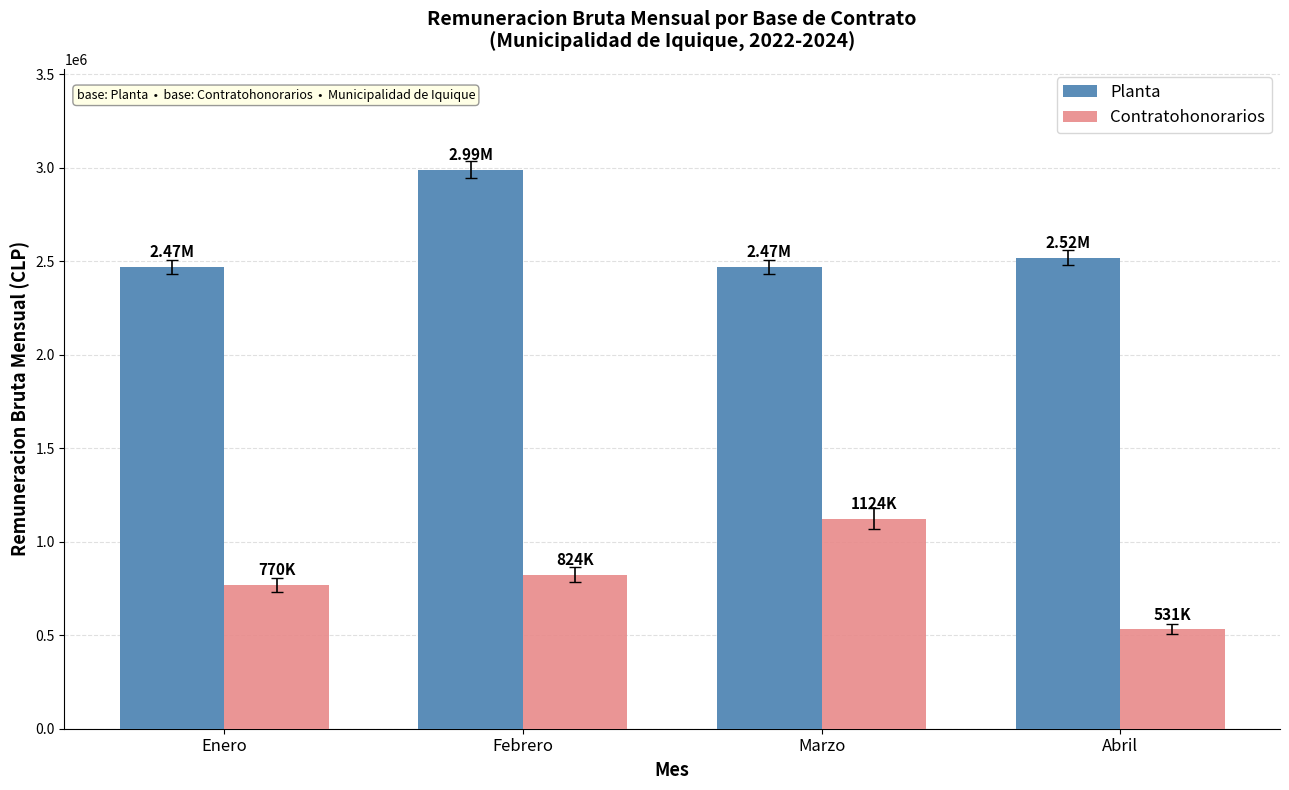

What is the spread (max minus min) of values at Abril?

1989644